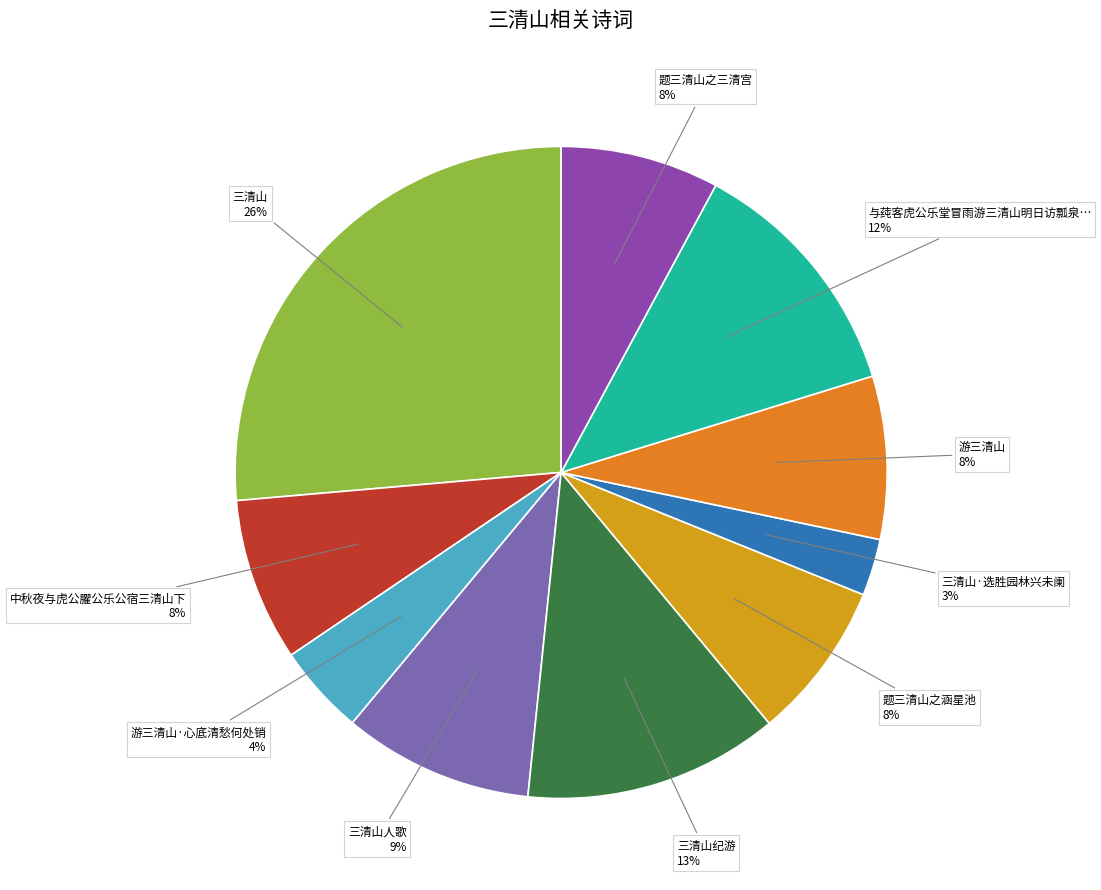

To the nearest percent, what is the average slice percentage?

10%